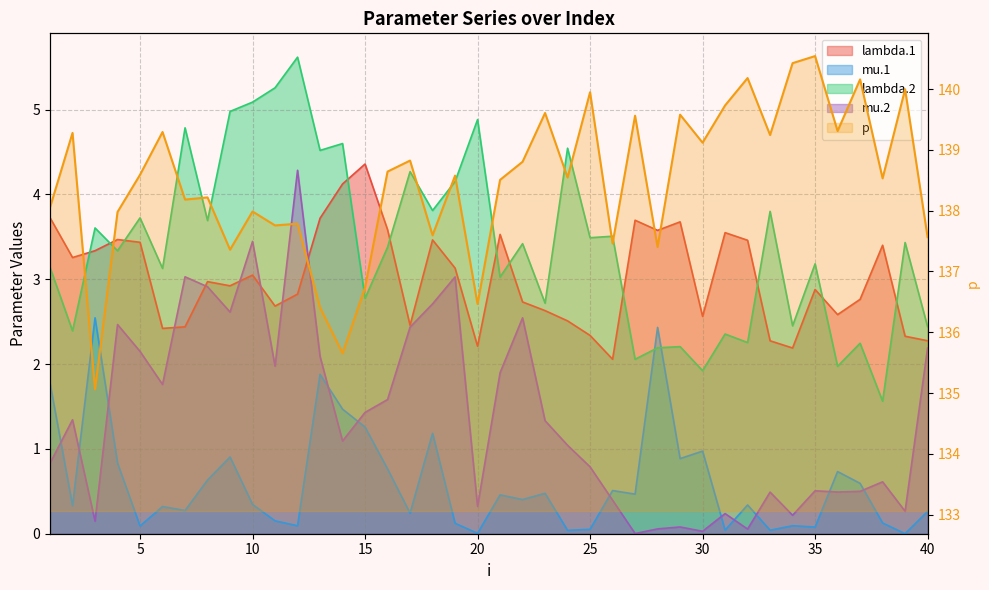

Where is the first local maximum for lambda.1?

4